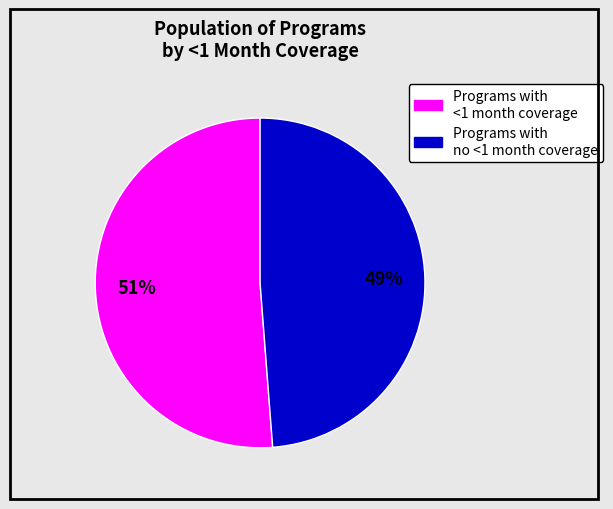

Is there any slice that represents more than half of the pie?

Yes